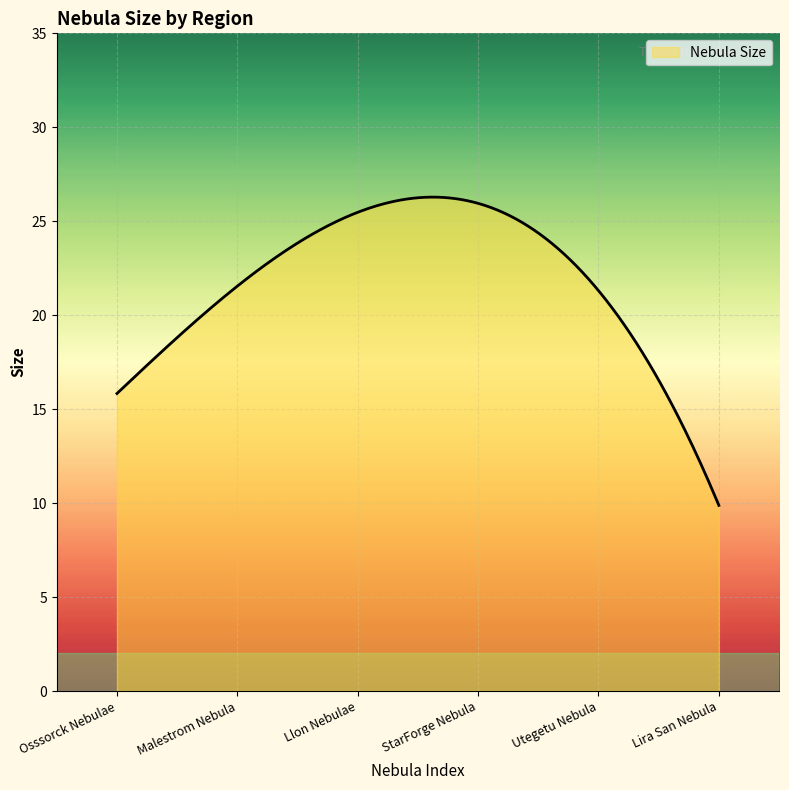

What is the maximum value shown in the chart?

26.3